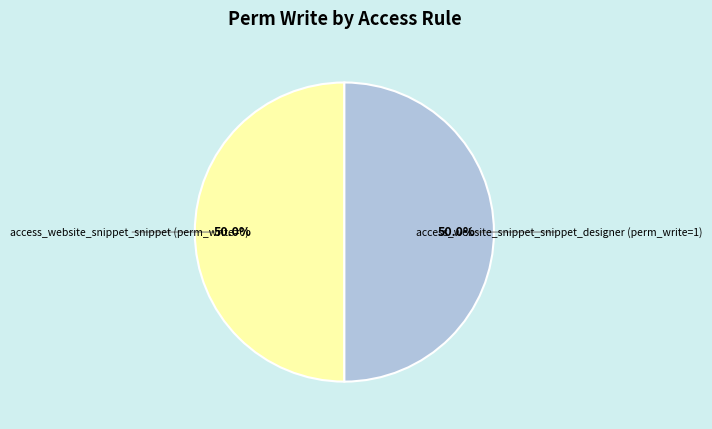

Count the number of slices in the pie.

2